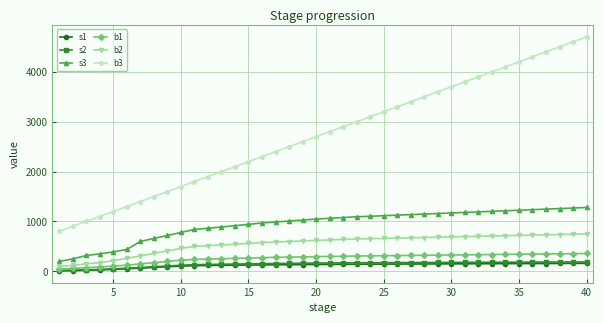

Which series has the largest total across all categories?

b3